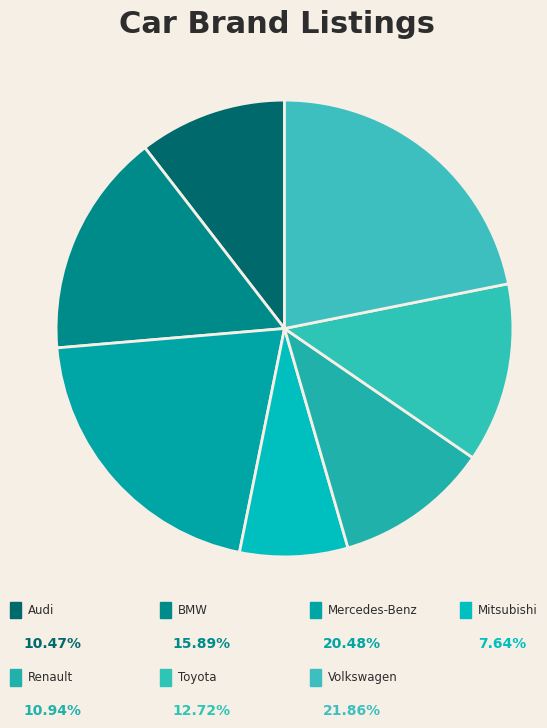

To the nearest percent, what is the average slice percentage?

14%